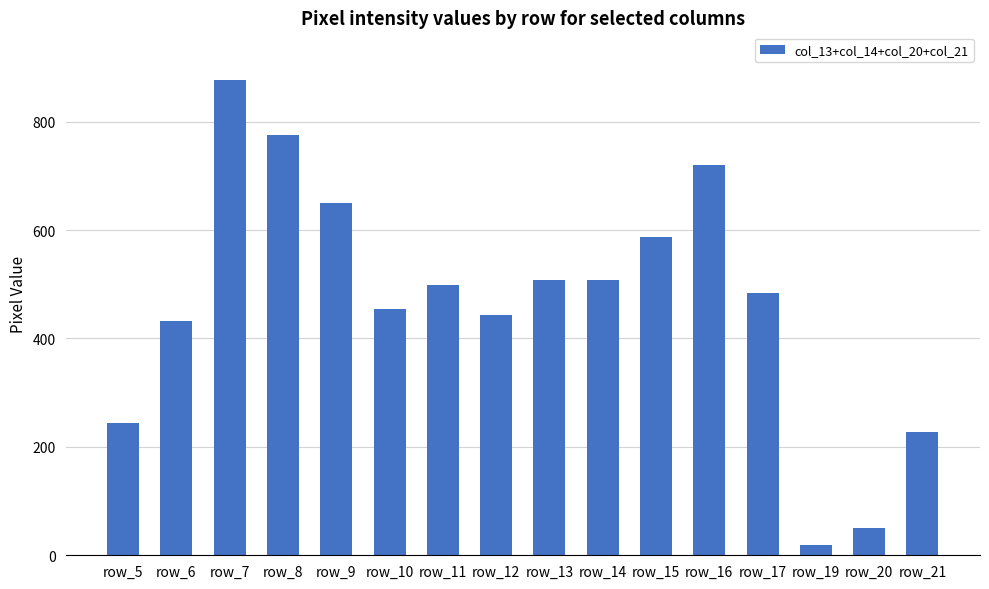

At which category does the chart reach its minimum across all series?

row_19